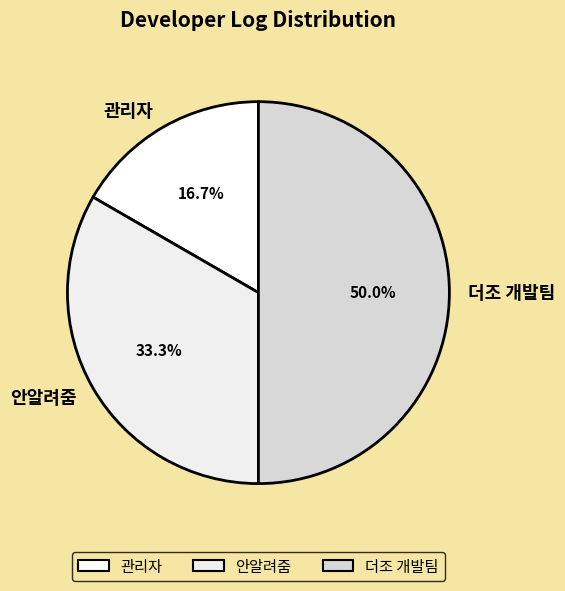

Which slice is the largest?

더조 개발팀